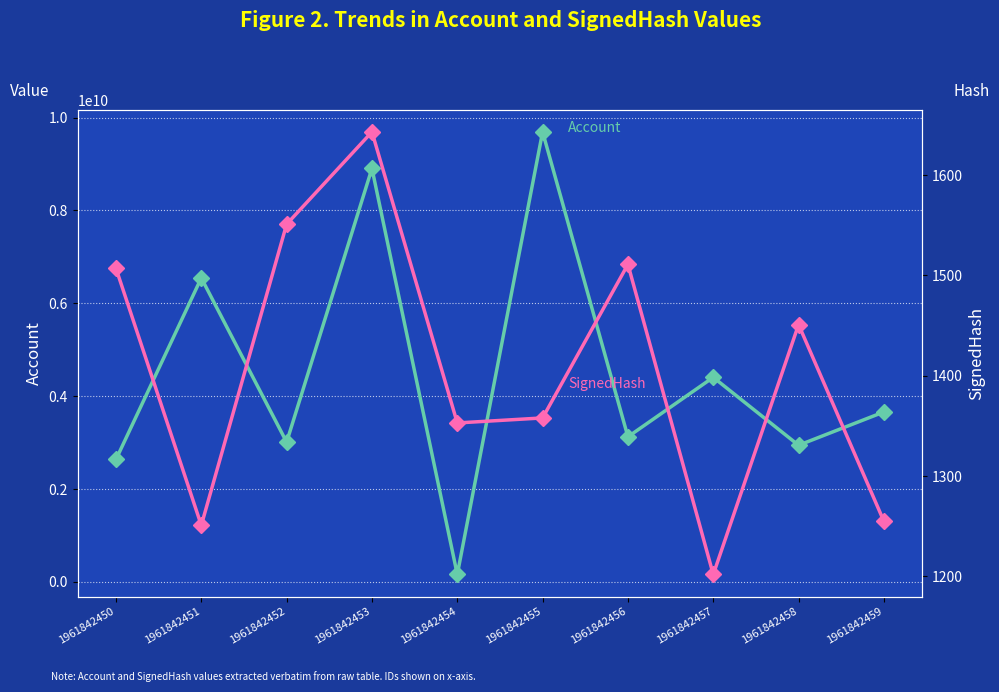

What is the sum of all SignedHash values?

14082